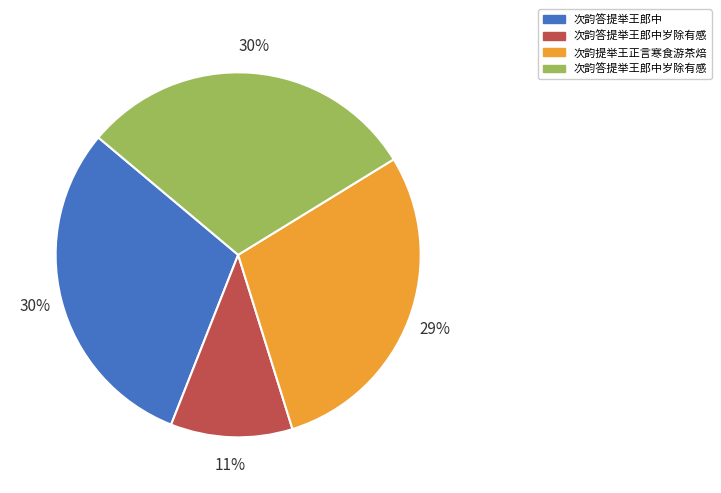

To the nearest percent, what is the average slice percentage?

25%